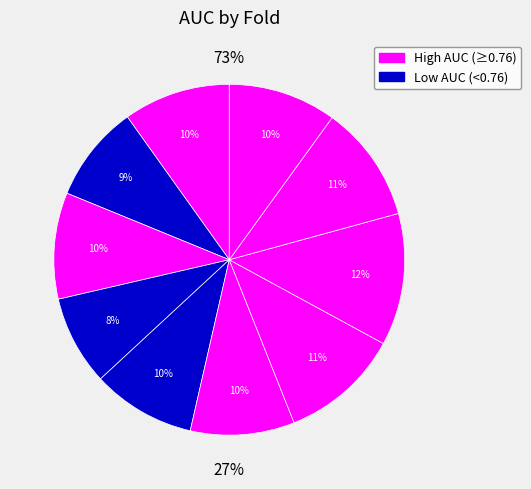

Combined, do Fold 3 and Fold 9 account for over 50%?

No